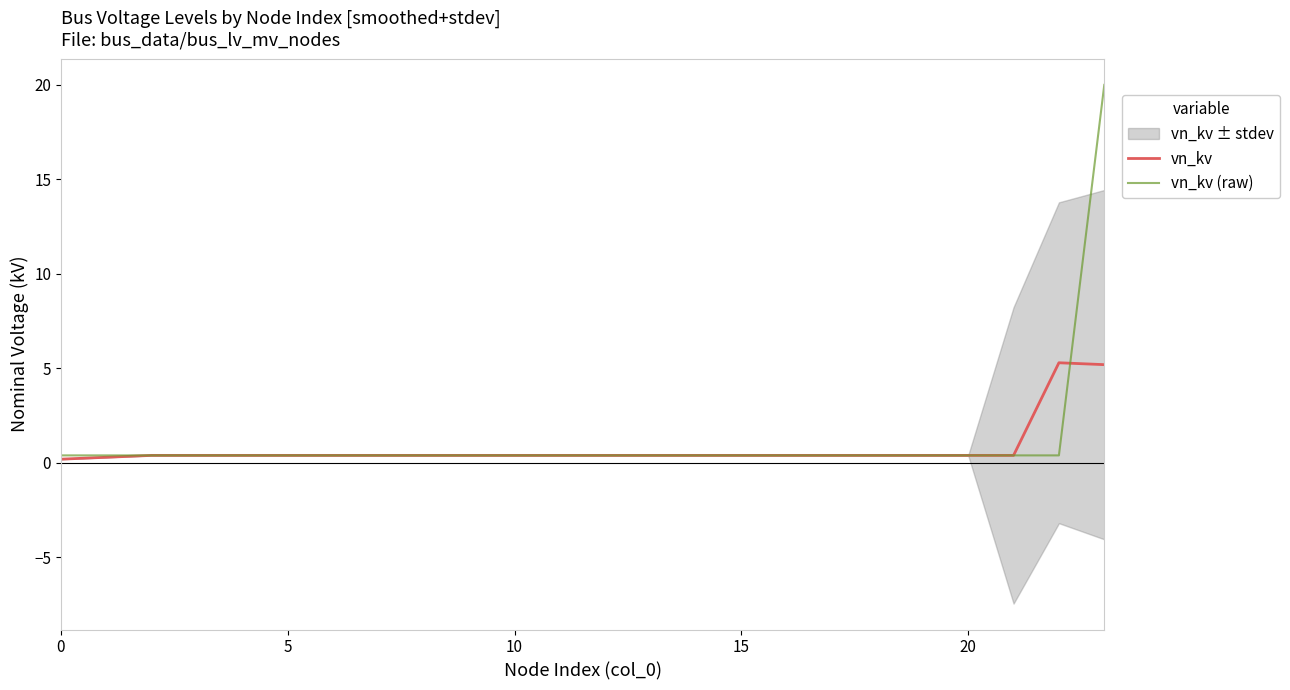

What is the total value across all series at 20?

0.8